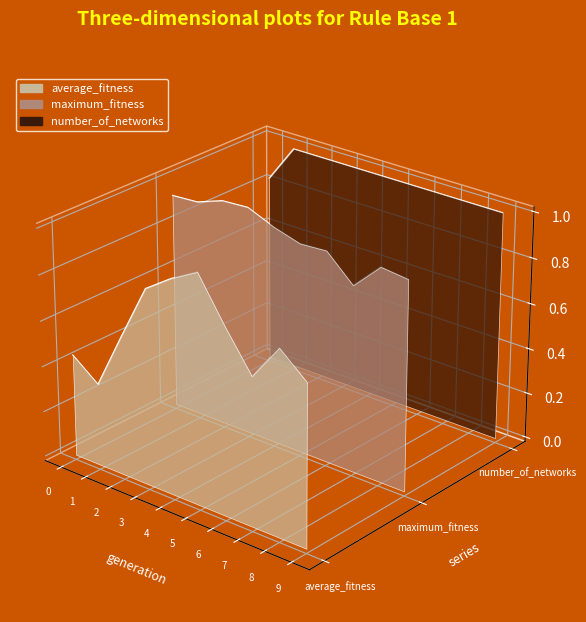

True or false: average_fitness has a value of 0.0 at 3.

False